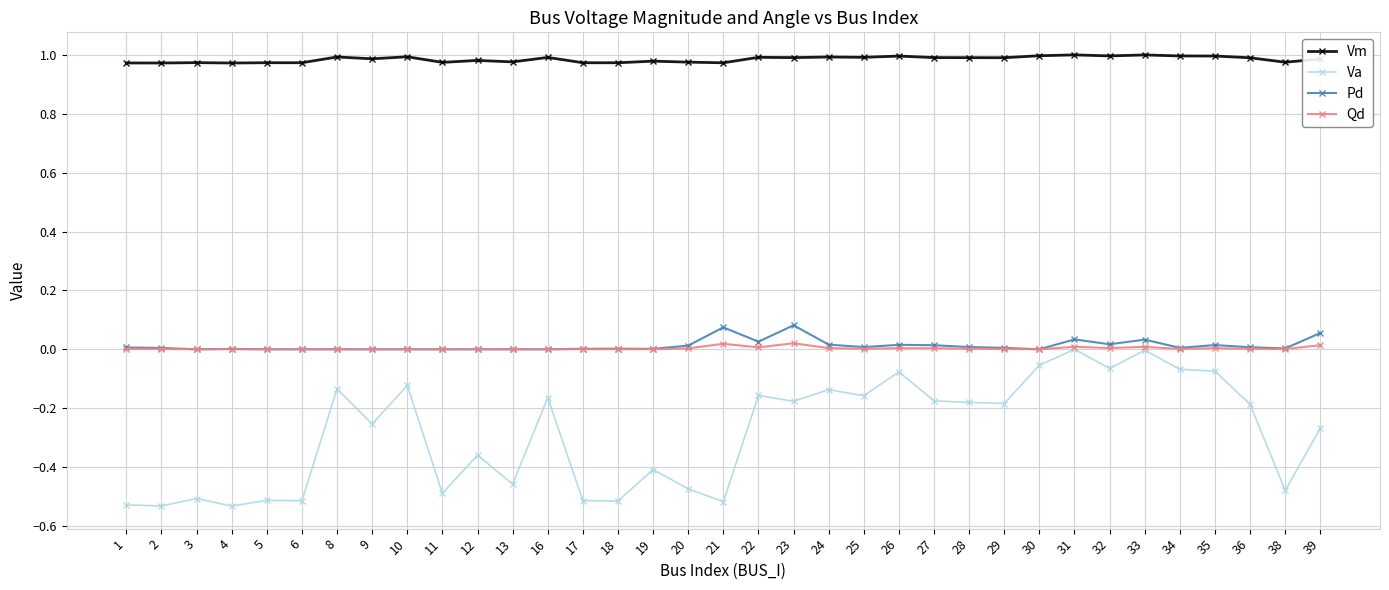

Which series has the largest range (max minus min)?

Va